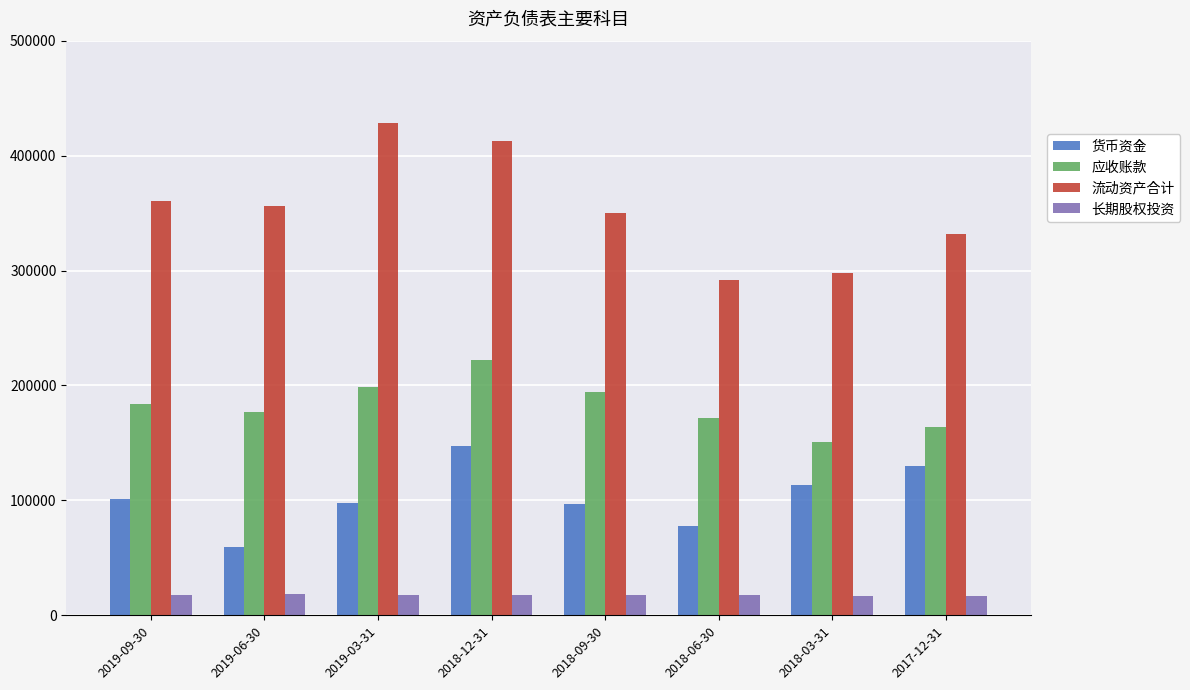

At which category is the sum across all series the highest?

2018-12-31